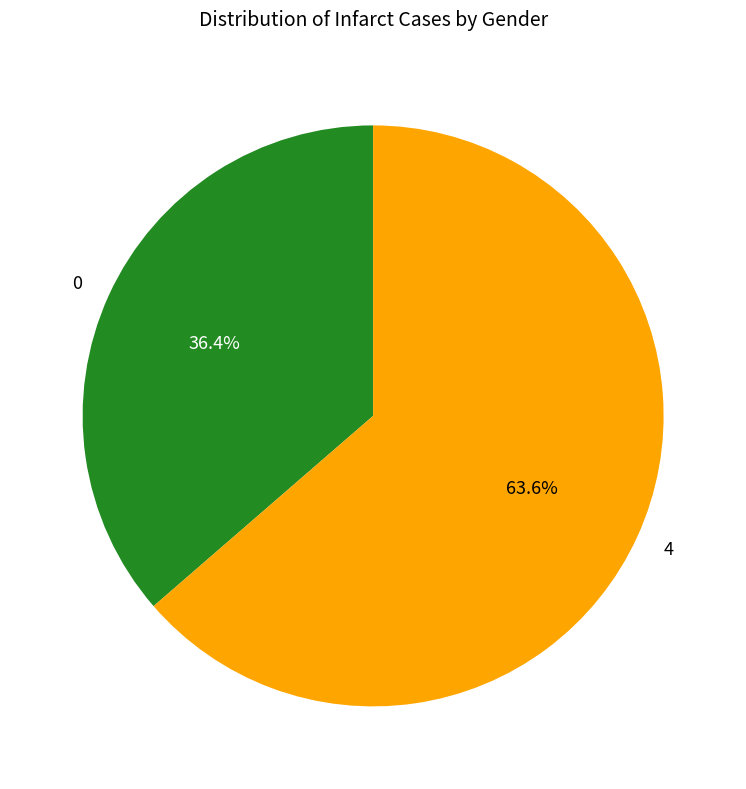

Does 0 account for over 50% of the chart?

No